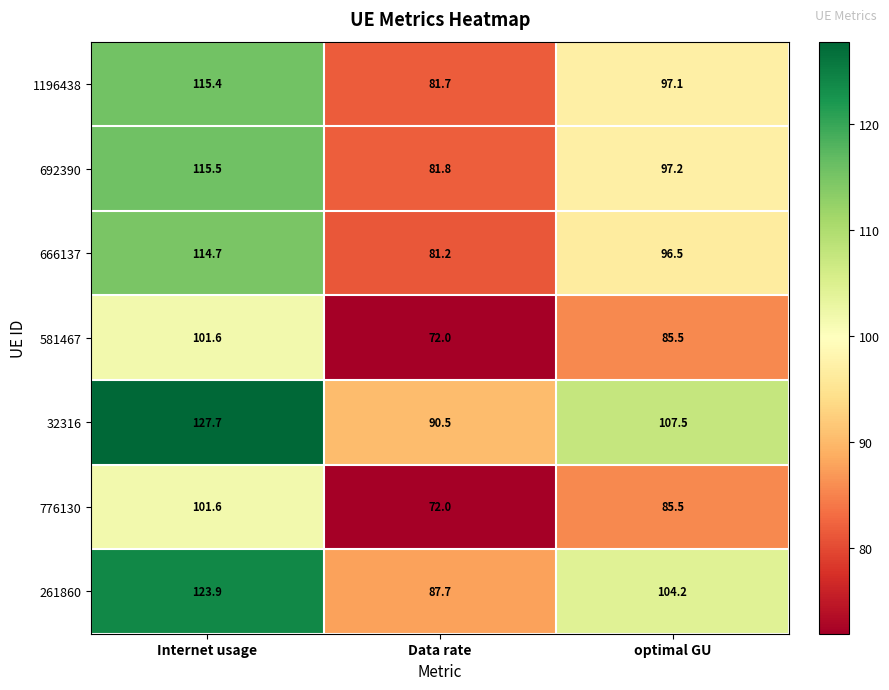

What is the difference between the second highest and minimum values in the 666137 series?

15.3